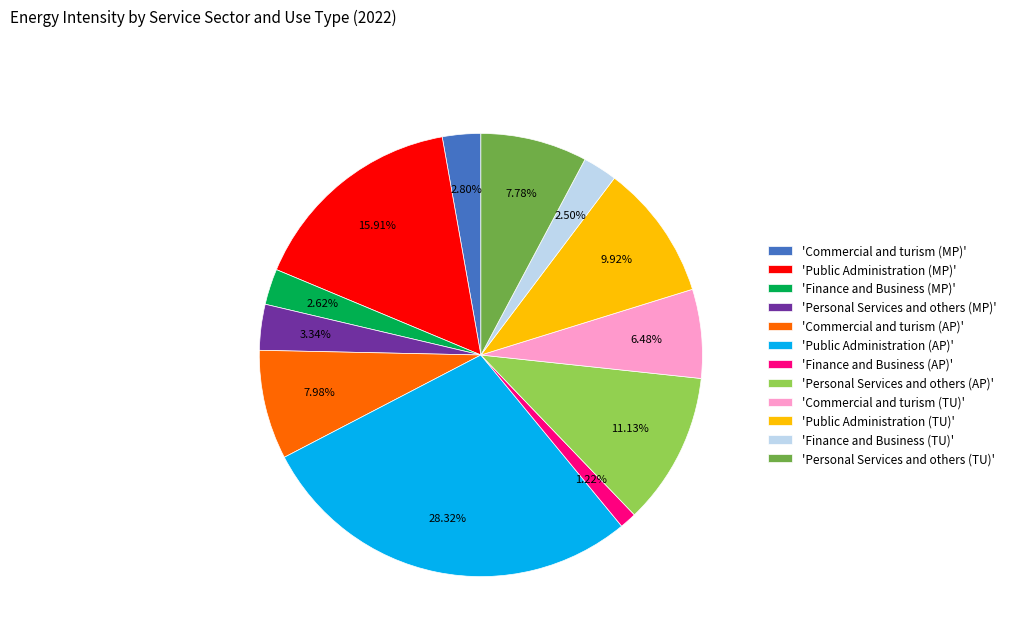

Which slice is the smallest?

'Finance and Business (AP)'